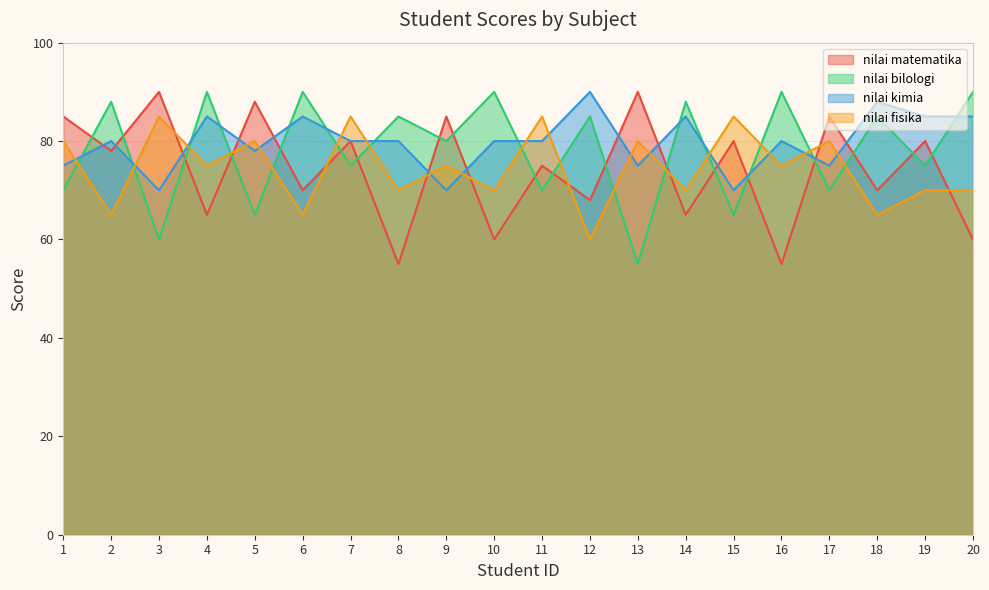

Where is nilai bilologi nearest to the value 72?

1